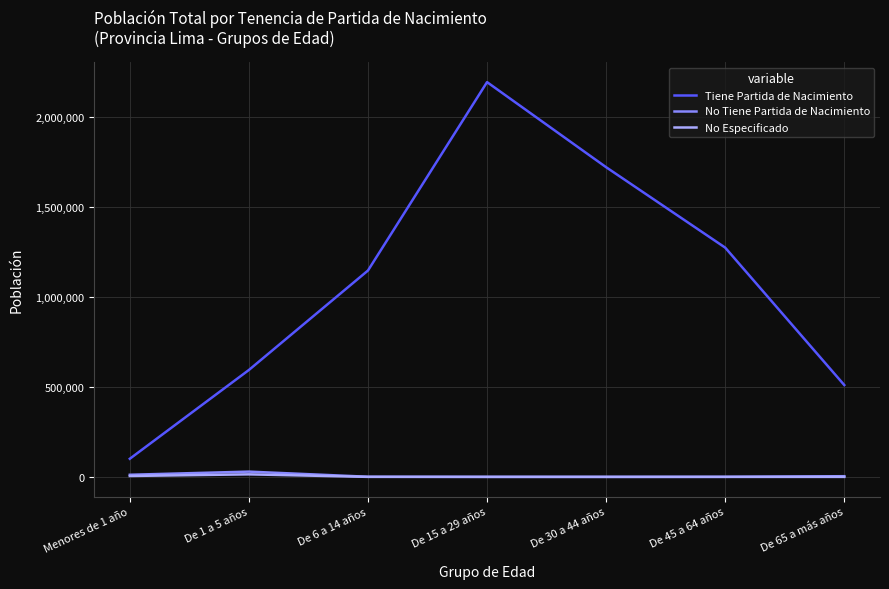

What are all the series names shown in the legend?

Tiene Partida de Nacimiento, No Tiene Partida de Nacimiento, No Especificado